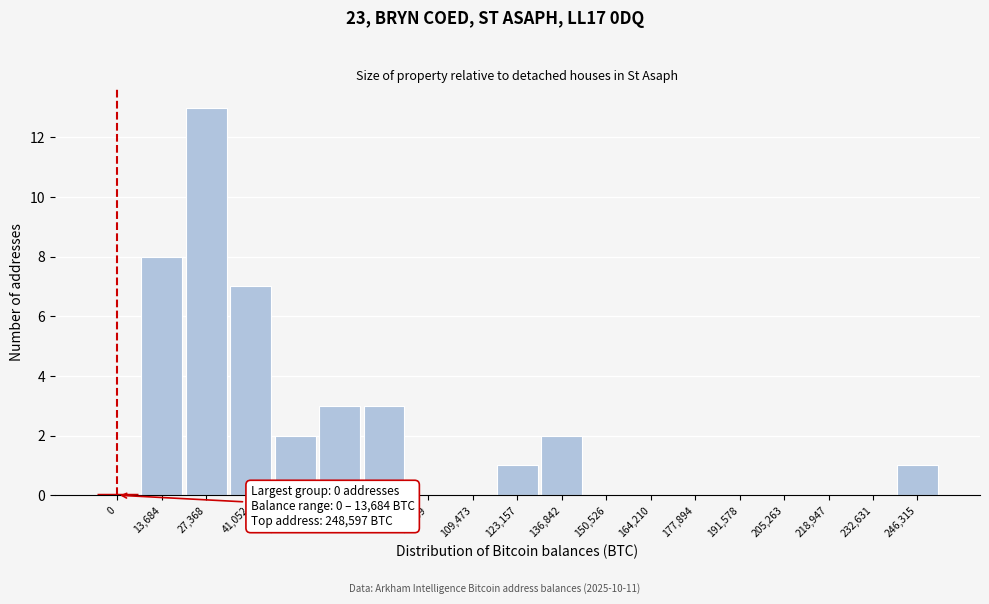

Reading left to right, list all the values displayed in this chart.

0=0	13,684=8	27,368=13	41,052=7	54,736=2	68,421=3	82,105=3	95,789=0	109,473=0	123,157=1	136,842=2	150,526=0	164,210=0	177,894=0	191,578=0	205,263=0	218,947=0	232,631=0	246,315=1